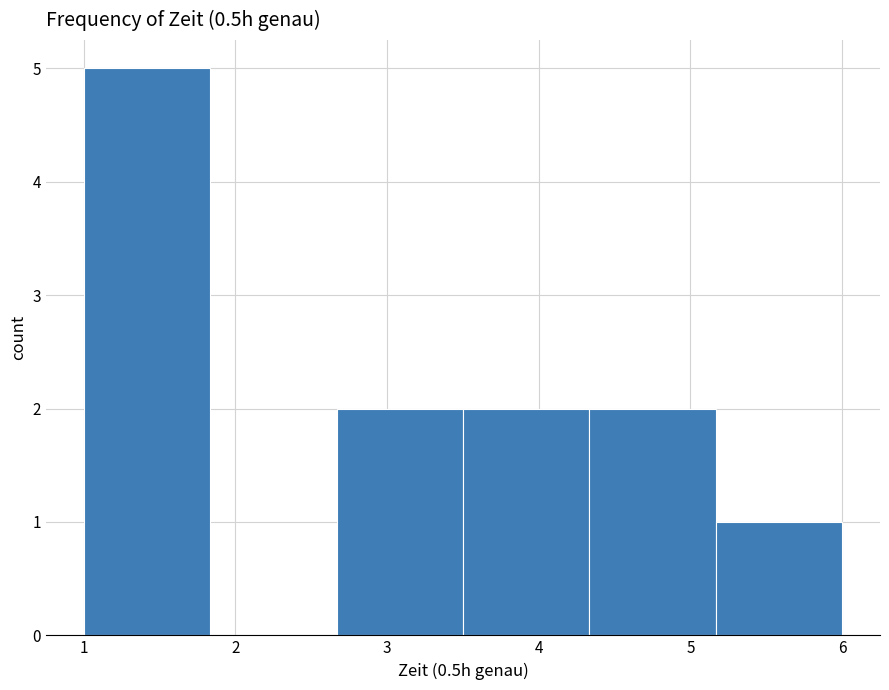

Over which range of the x-axis is the bar tallest?

1.0 to 1.8